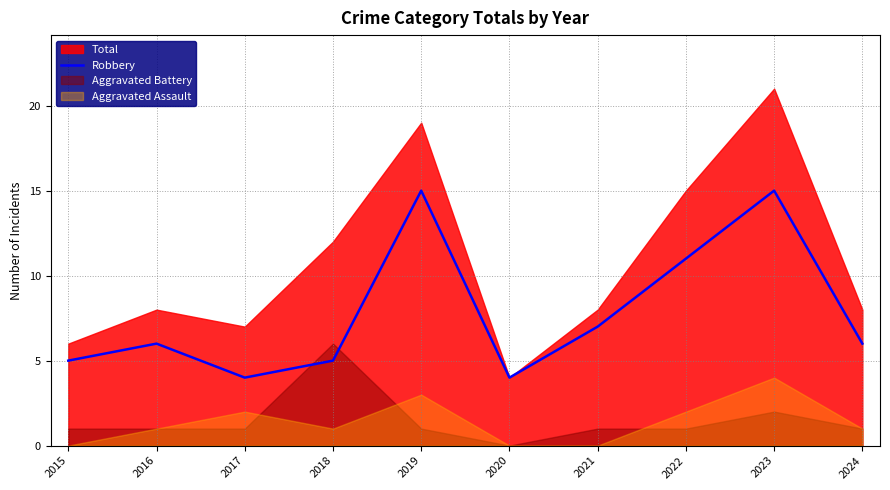

The value of Robbery at 2016 is 4. True or false?

False